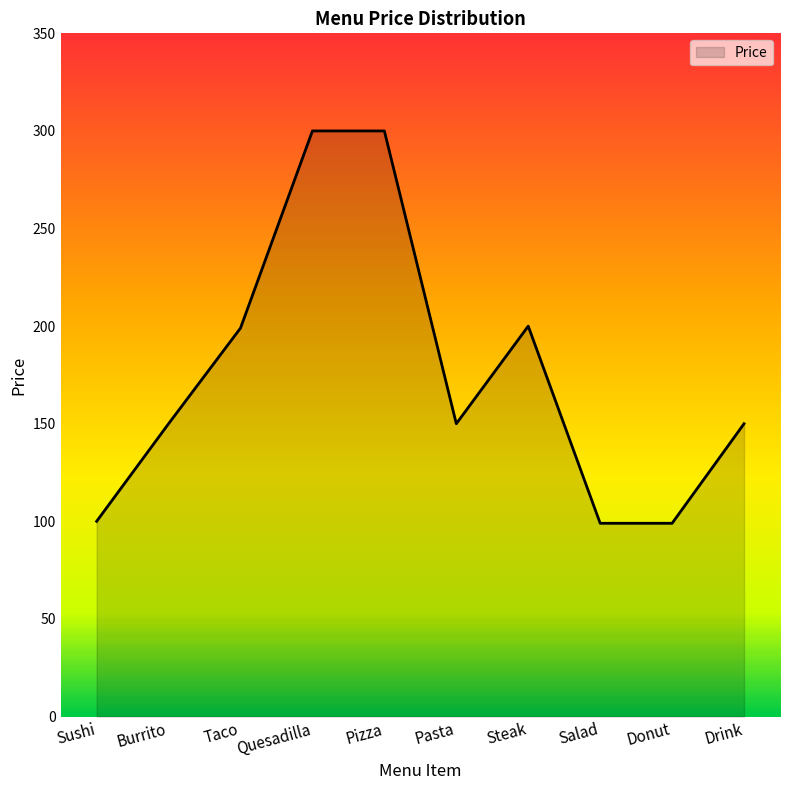

Count the number of data series in this chart.

1